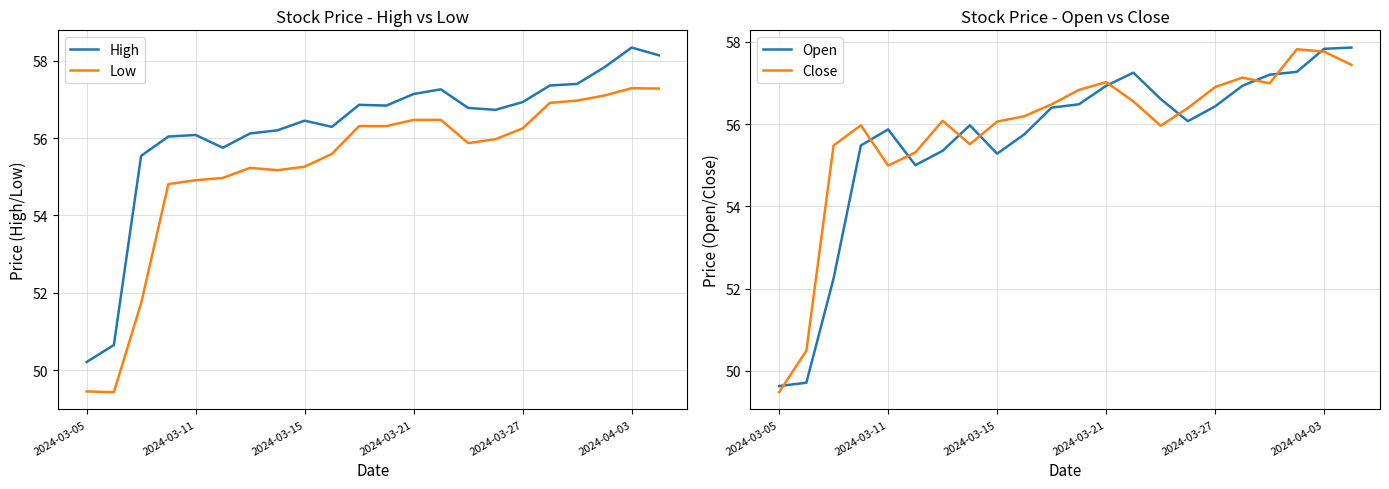

What is the average value of the Open series?

55.6